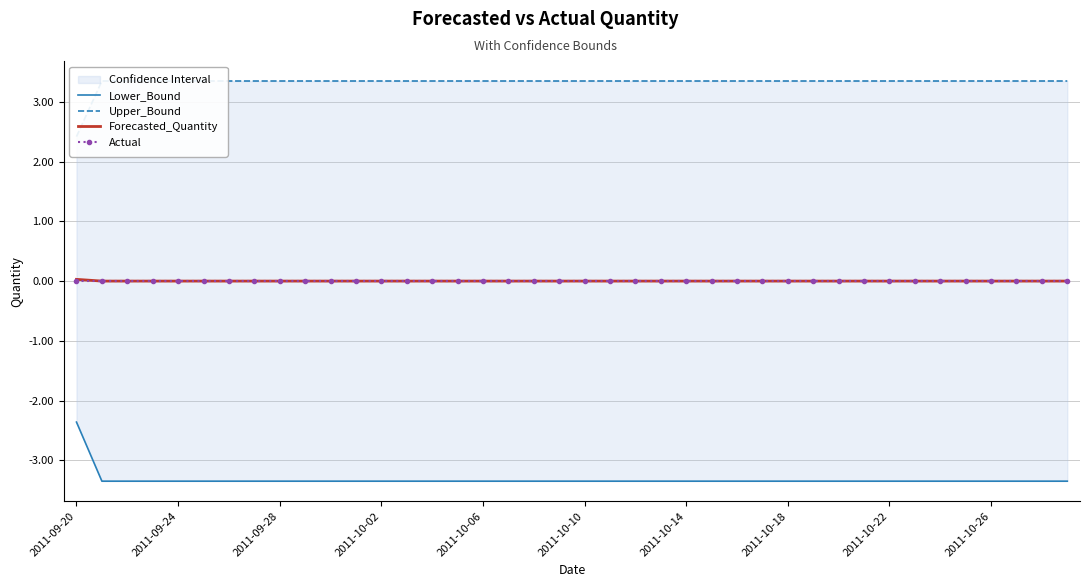

True or false: Actual and Upper_Bound cross at least once.

False